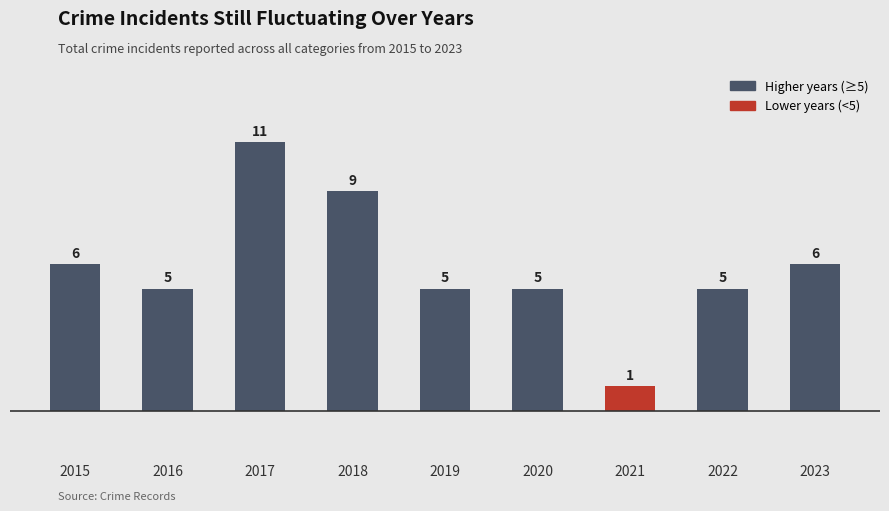

What is the ratio of the value at 2022 to the value at 2023?

0.8